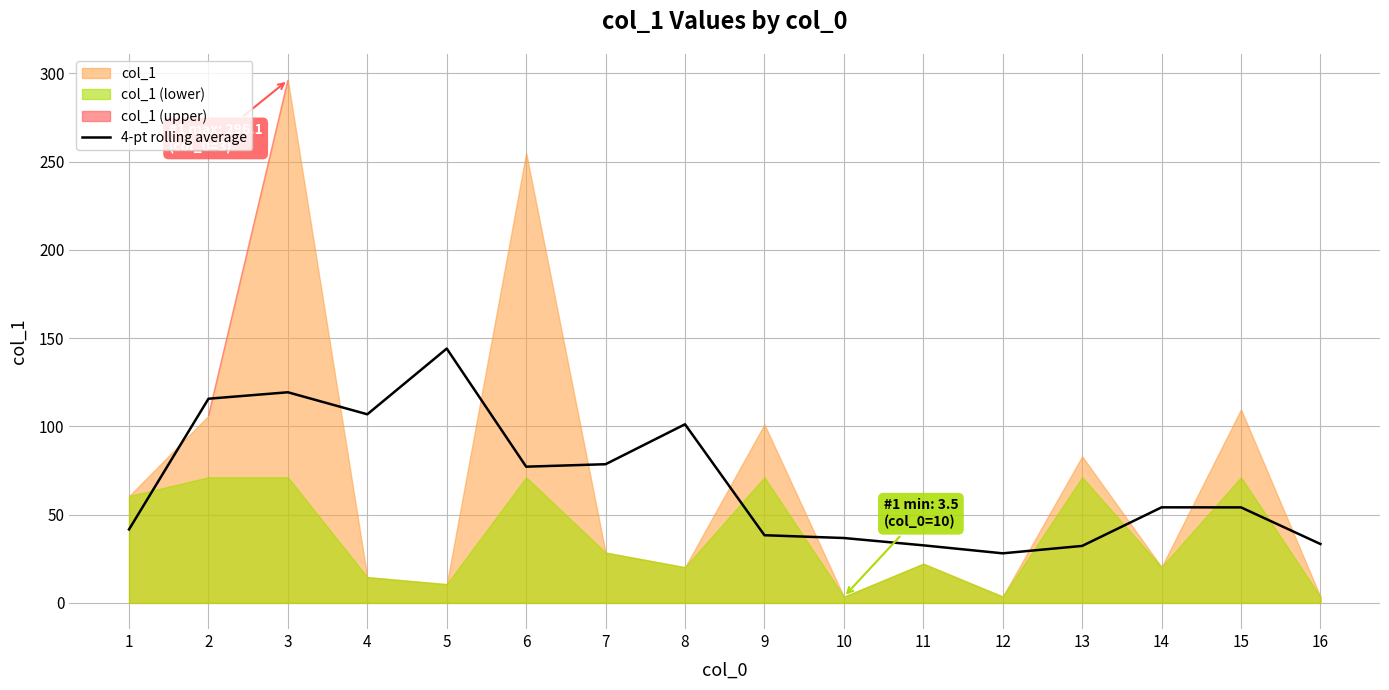

The value of 4-pt rolling average at 3 is 81.5. True or false?

False